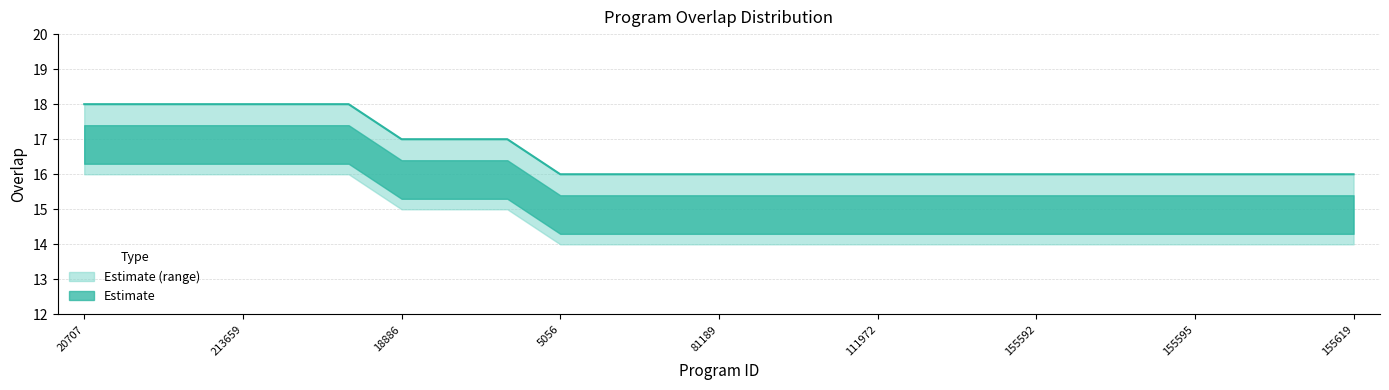

Which label corresponds to the largest value in the chart?

20707